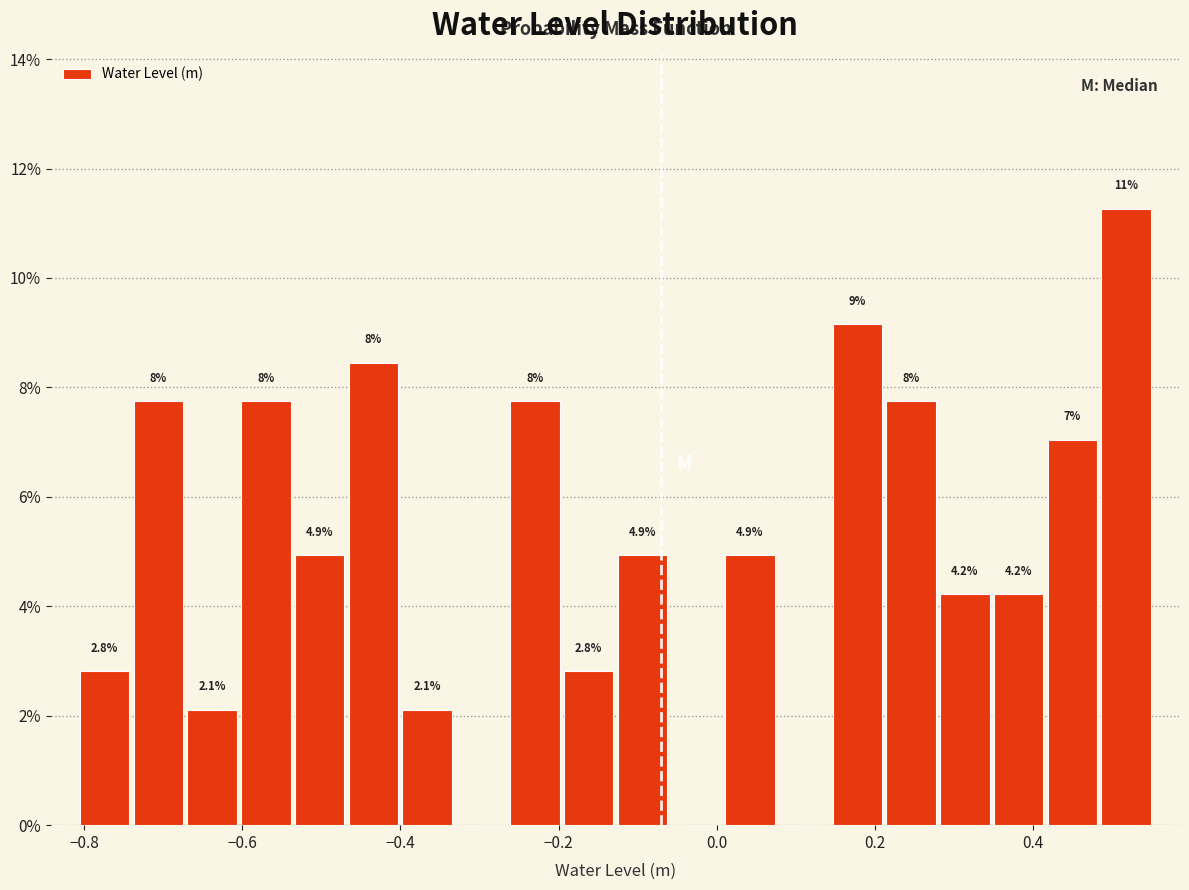

Around what value on the x-axis is the tallest bar? Give the approximate position of its centre, as read against the axis.

0.52